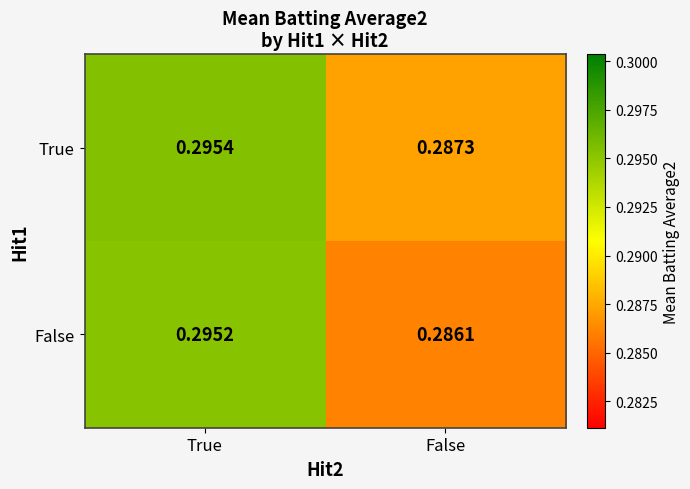

At which label does True reach its minimum?

False